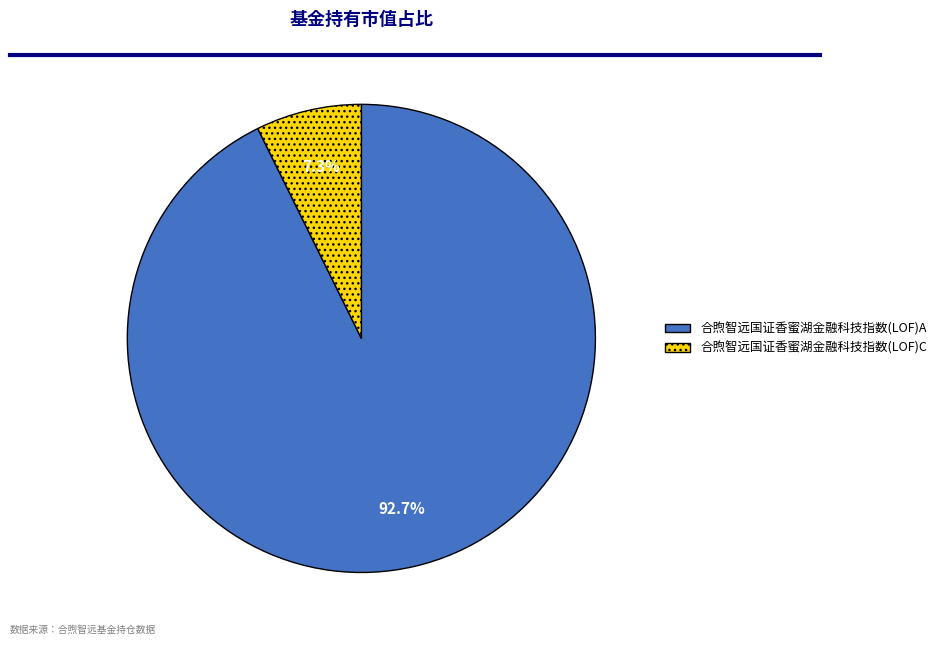

To the nearest percent, what percentage of the pie is 合煦智远国证香蜜湖金融科技指数(LOF)C?

7%